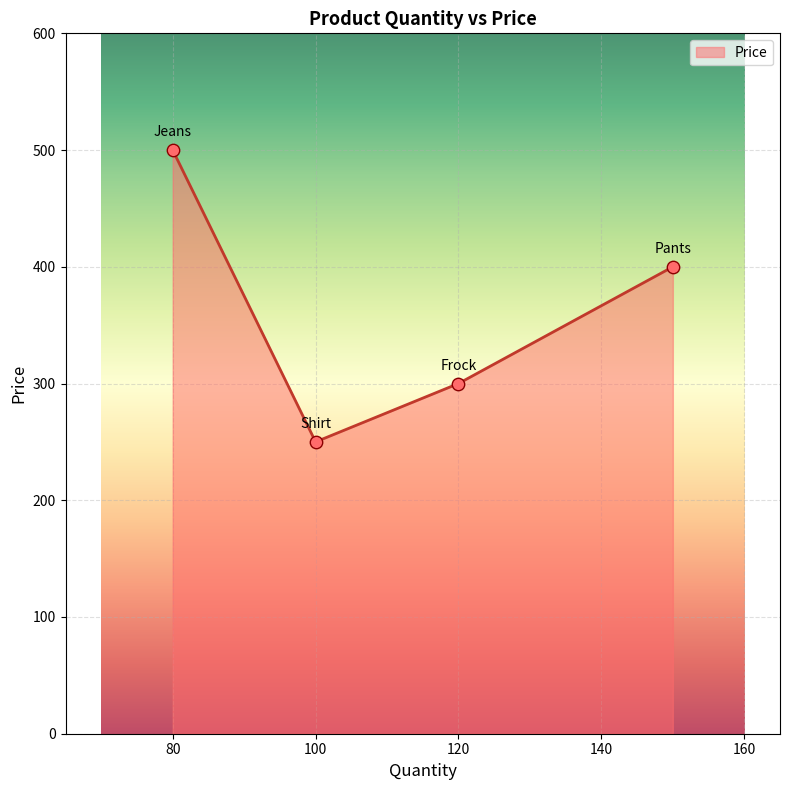

What is the maximum value shown in the chart?

500